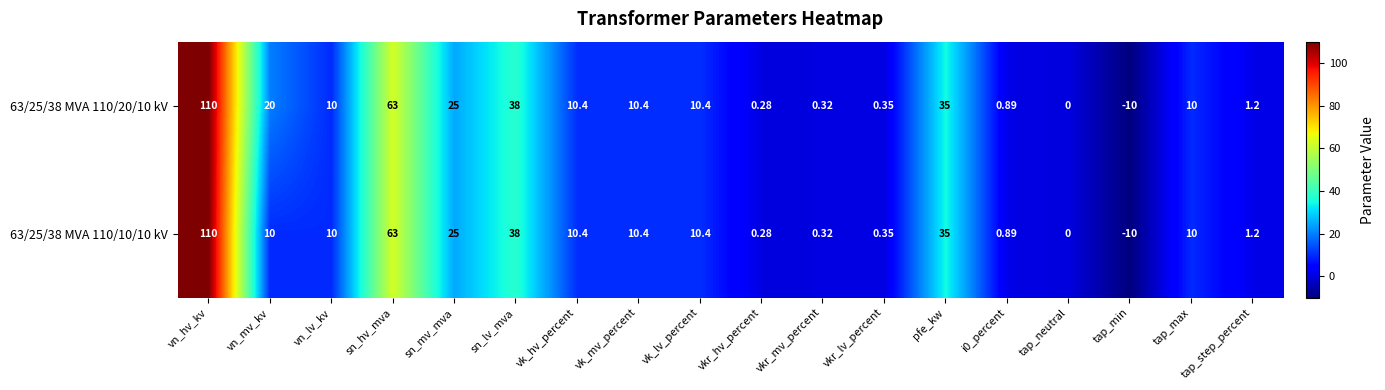

How many data points in 63/25/38 MVA 110/10/10 kV are less than 10?

7